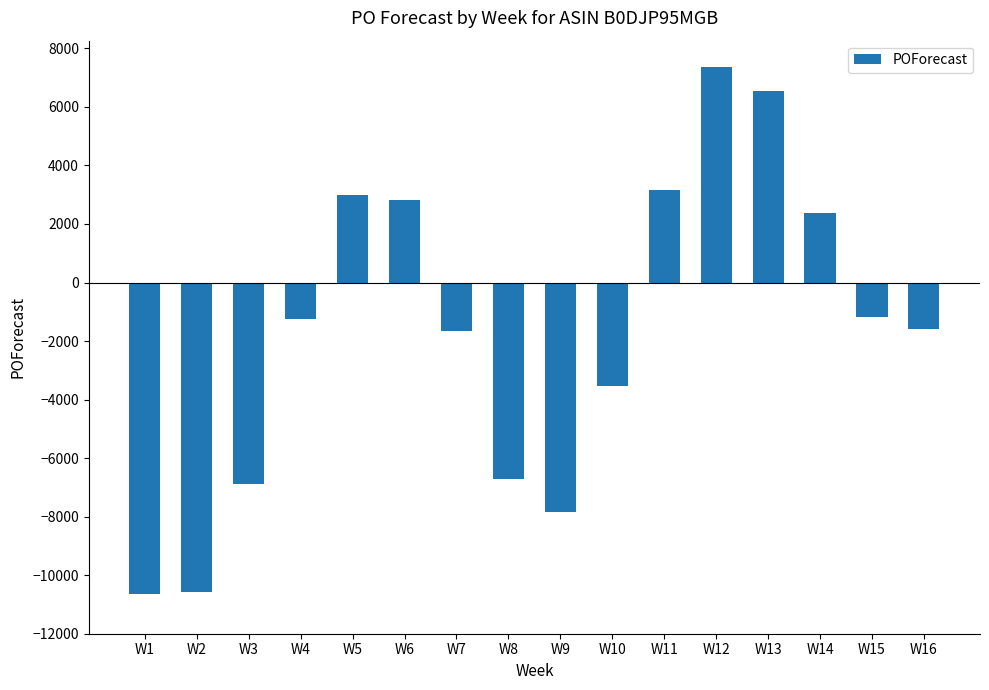

Which label corresponds to the largest value in the chart?

W12